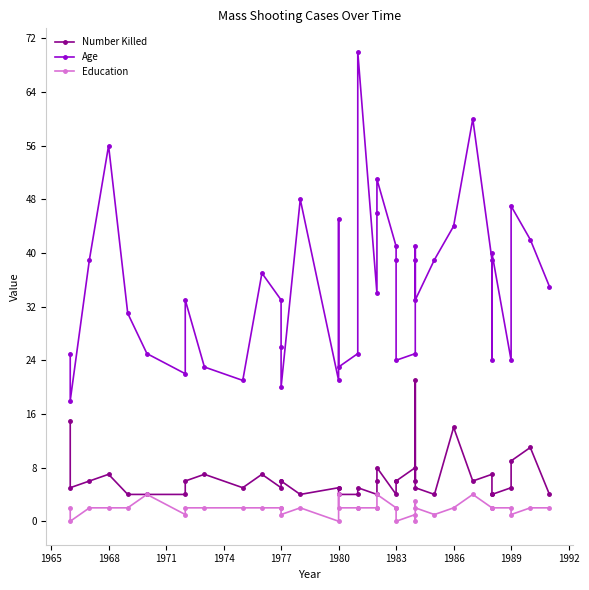

List the series in order of their peak value, highest first.

Age, Number Killed, Education